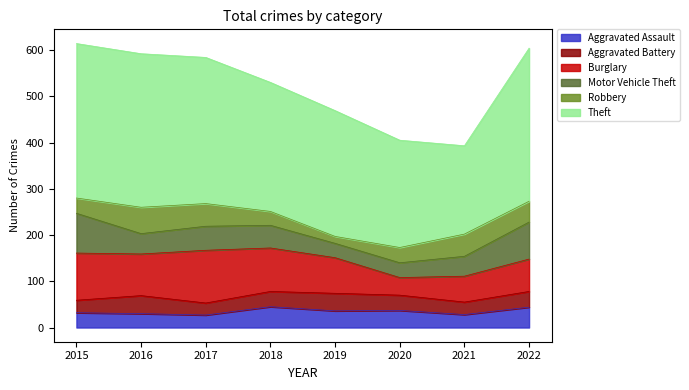

At which category is the sum across all series the highest?

2015